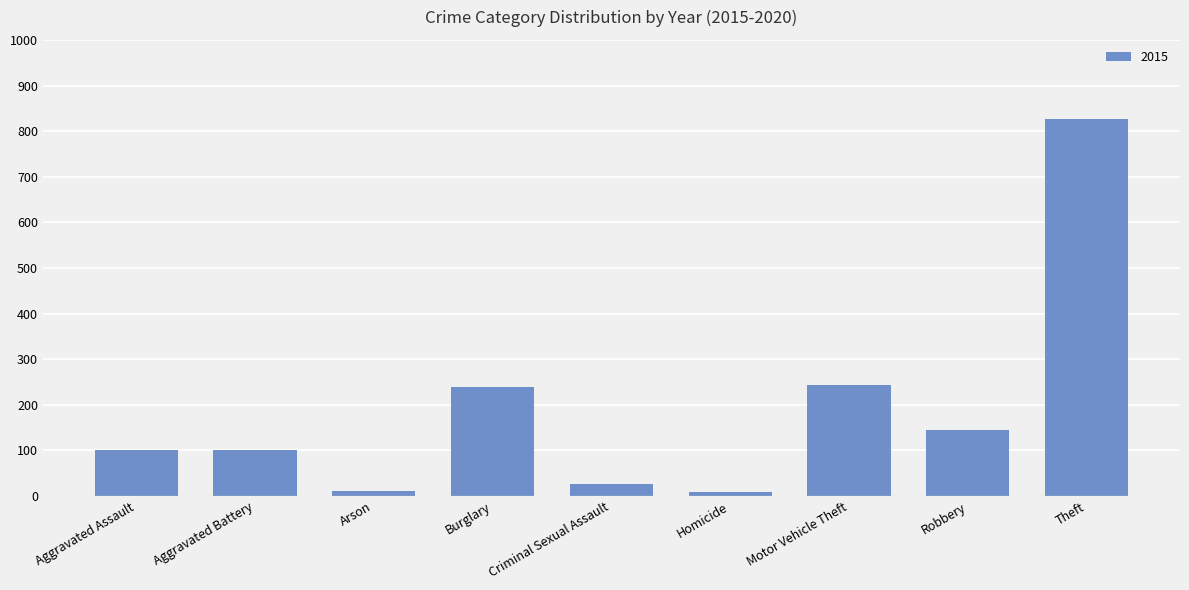

Is it true that the value at Criminal Sexual Assault is 26?

True